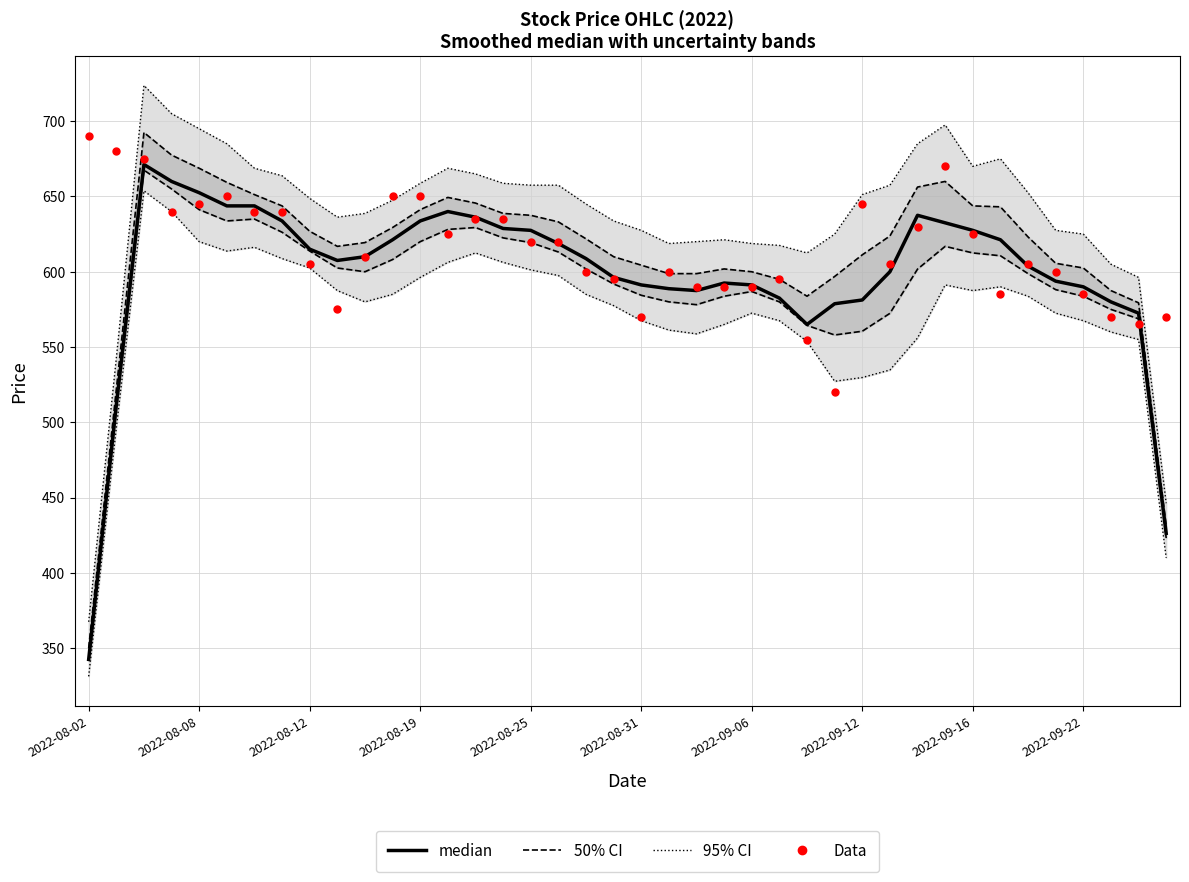

What are all the series names shown in the legend?

95% CI, 50% CI, median, Data